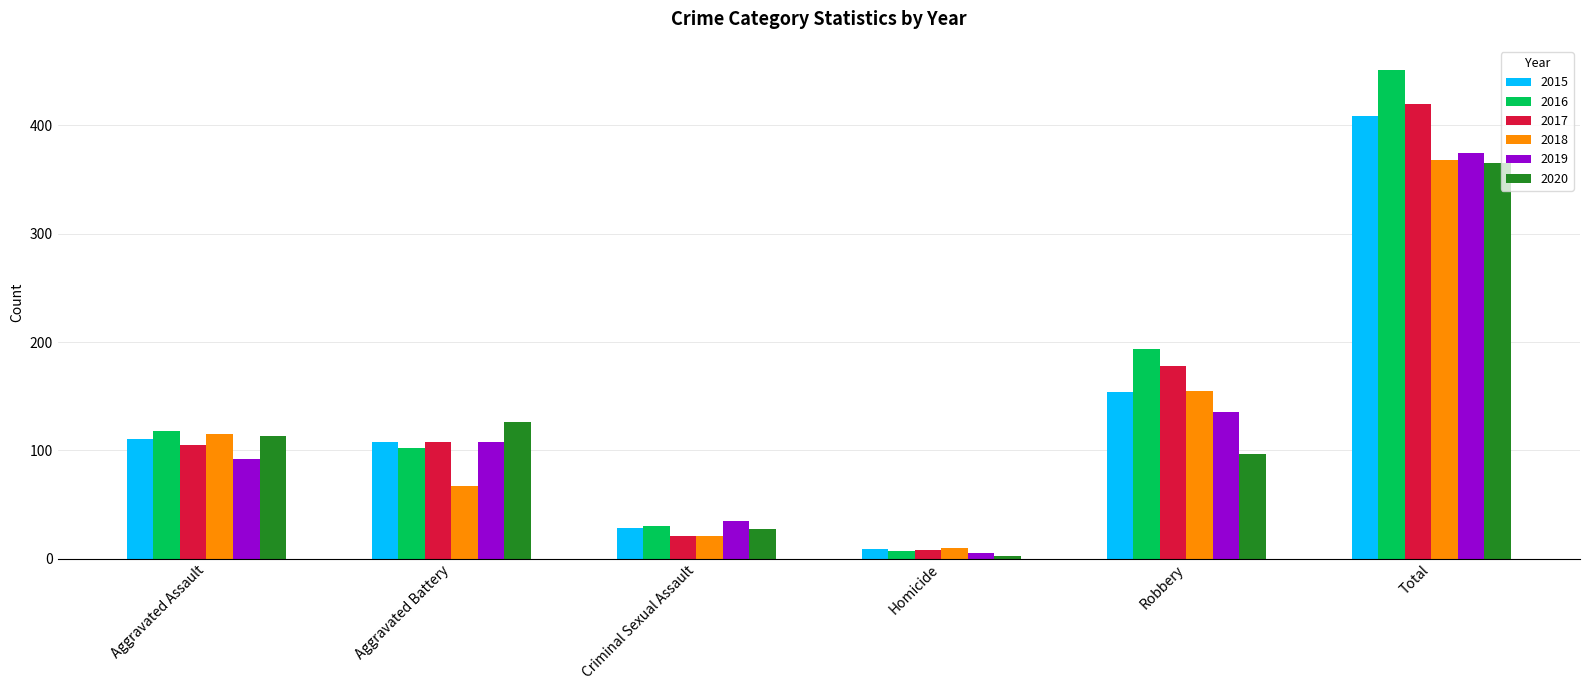

What is the sum of the 2016 values at Total and Aggravated Assault?

569